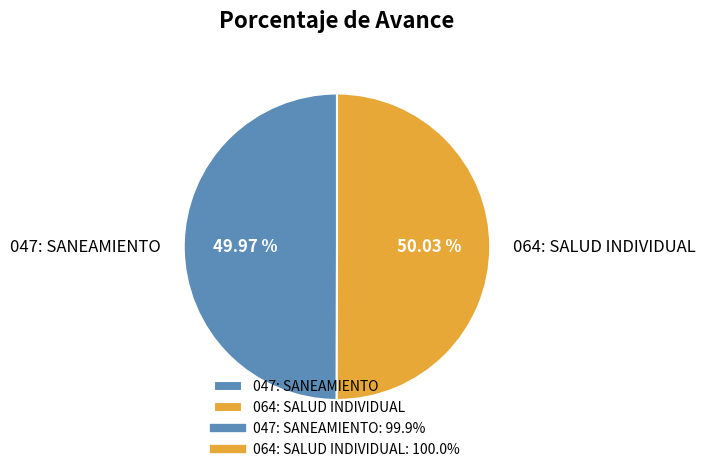

Does any single category account for the majority?

Yes